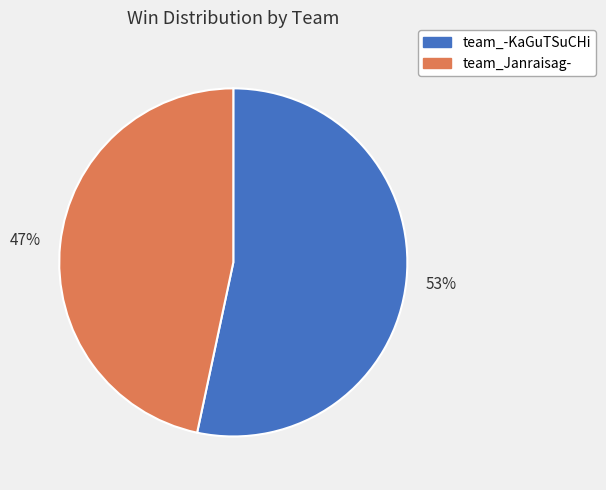

To the nearest percent, what is the combined percentage of team_Janraisag- and team_-KaGuTSuCHi?

100%